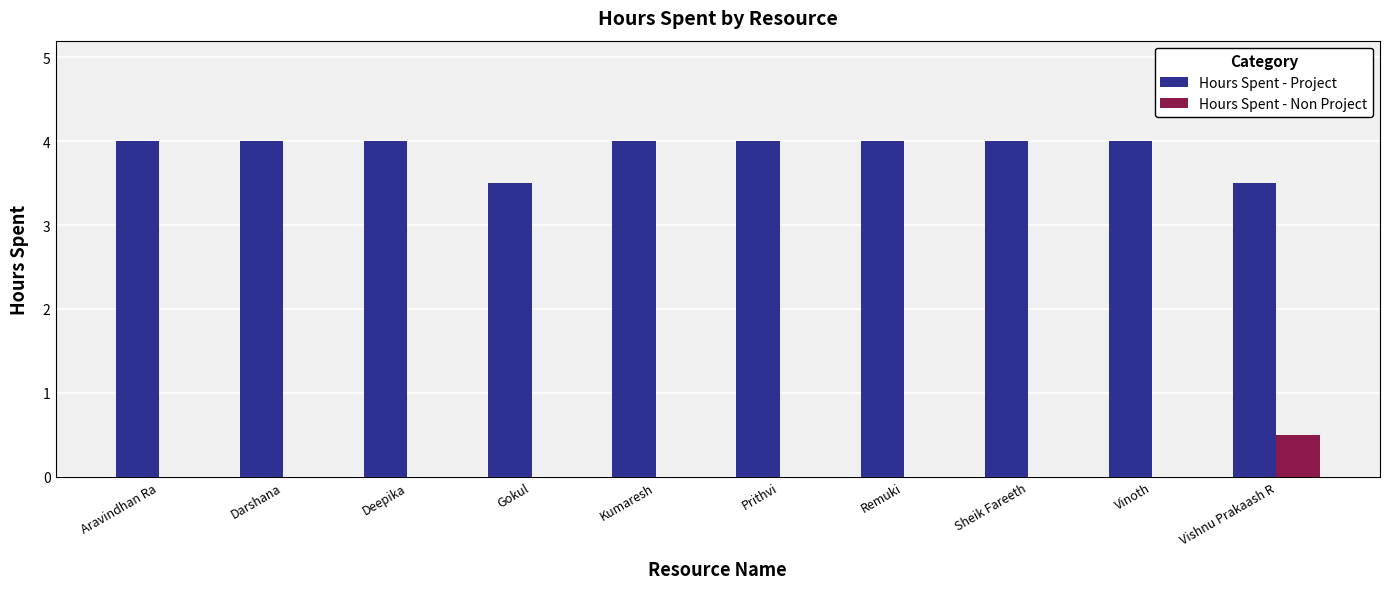

Is the value of Hours Spent - Project at Prithvi greater than the value of Hours Spent - Non Project at Prithvi?

Yes